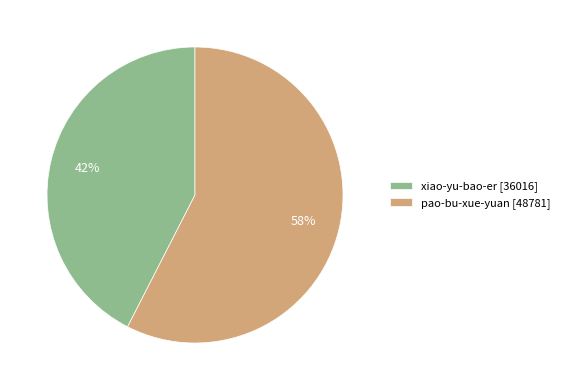

What percentage is the xiao-yu-bao-er slice, to the nearest percent?

42%